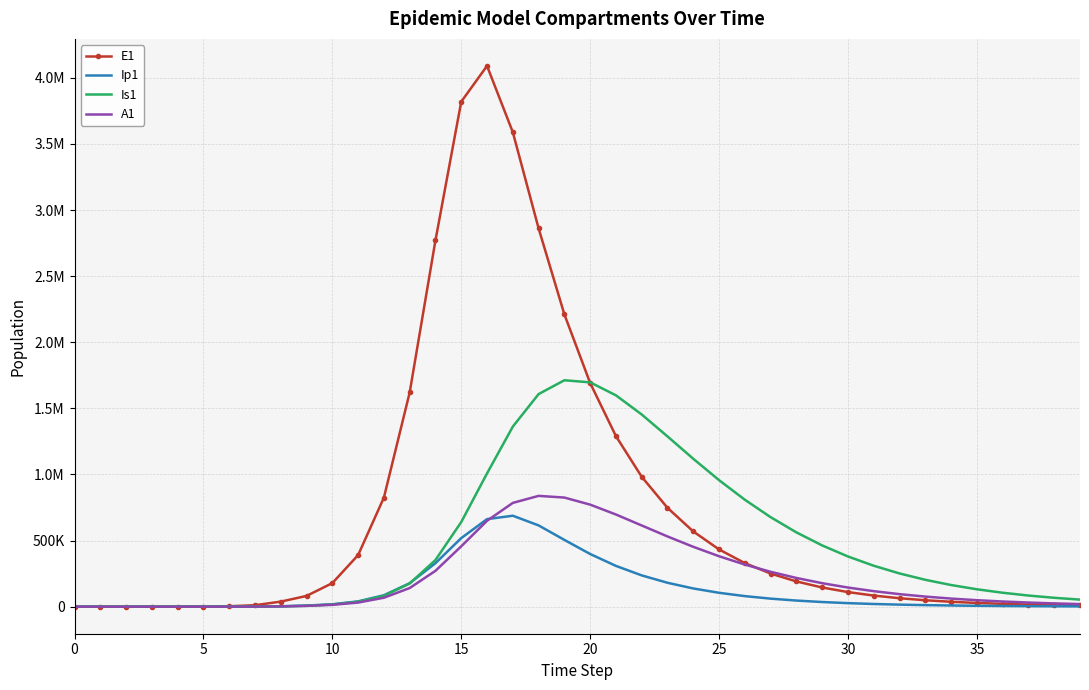

What are all the series names shown in the legend?

E1, Ip1, Is1, A1